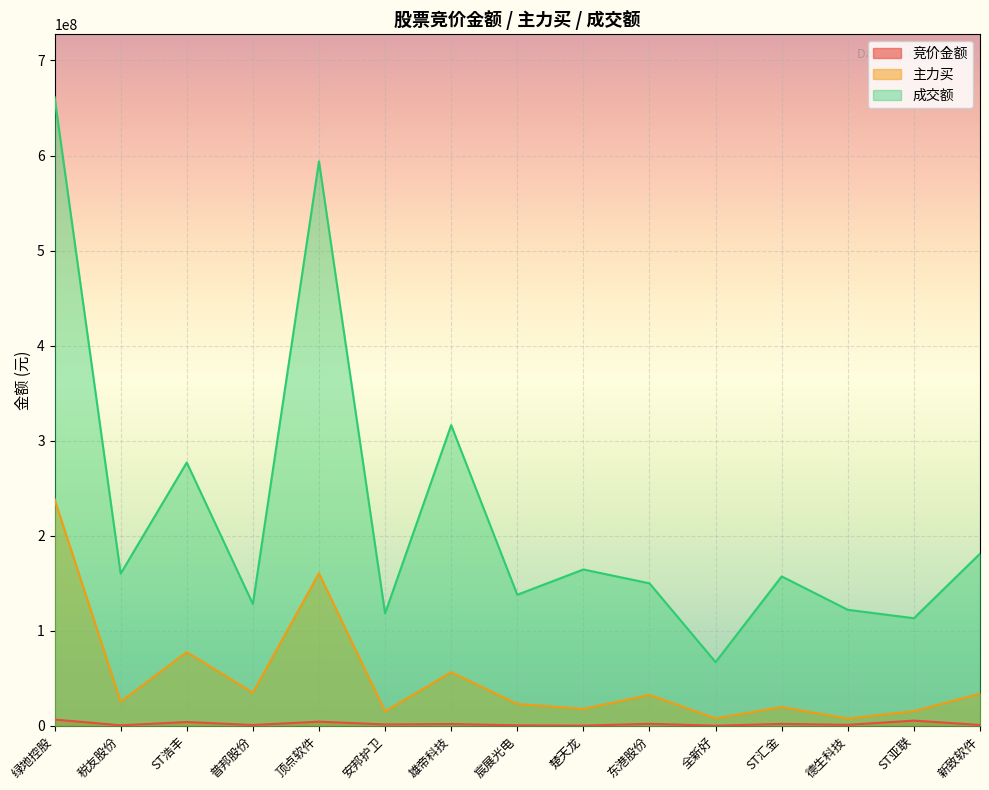

True or false: 主力买 and 竞价金额 cross at least once.

False